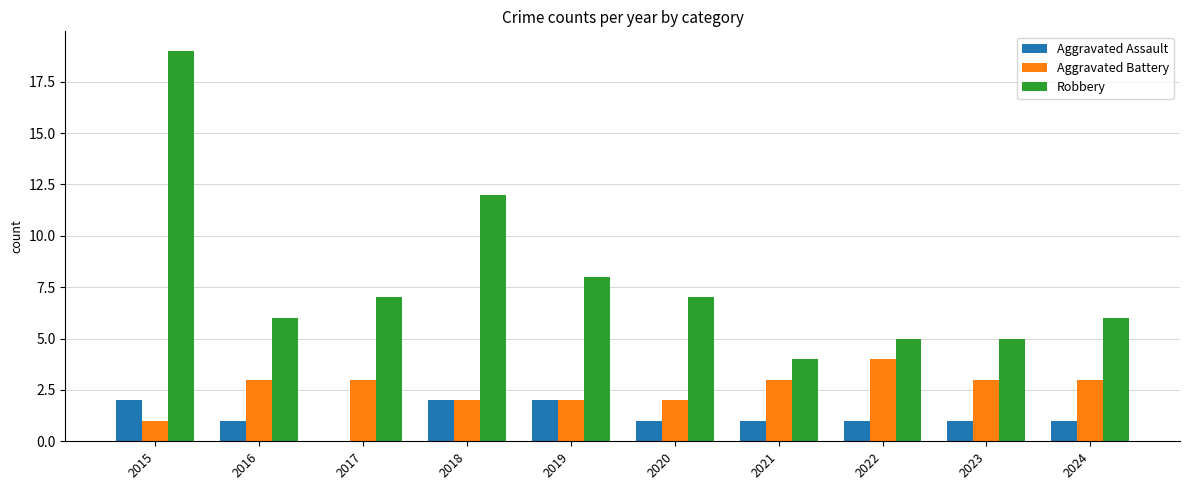

Reading right to left, what are all the values shown in this chart?

Aggravated Assault: 1	1	1	1	1	2	2	0	1	2
Aggravated Battery: 3	3	4	3	2	2	2	3	3	1
Robbery: 6	5	5	4	7	8	12	7	6	19